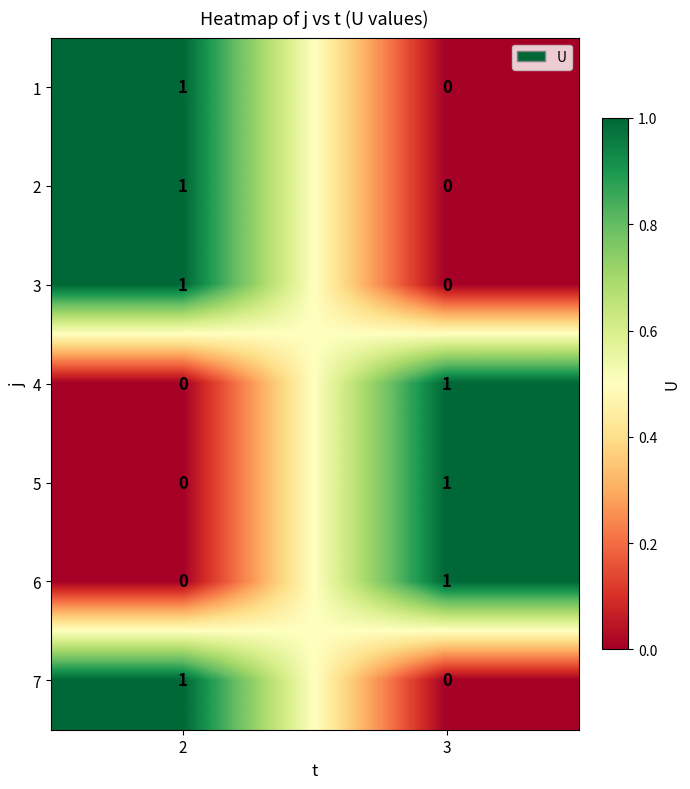

True or false: 2 has a value of 1 at 2.

True